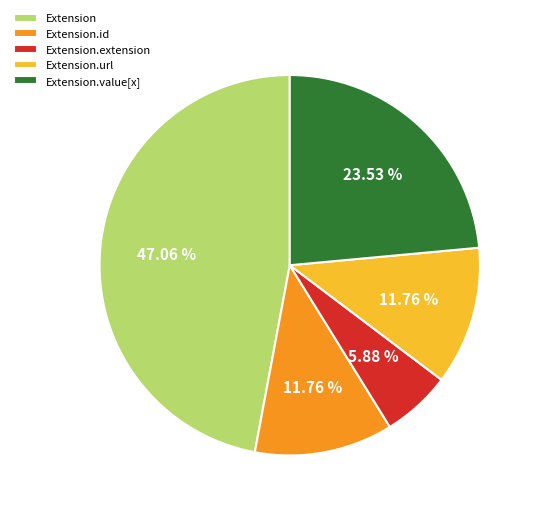

Is there a majority slice in this chart?

No